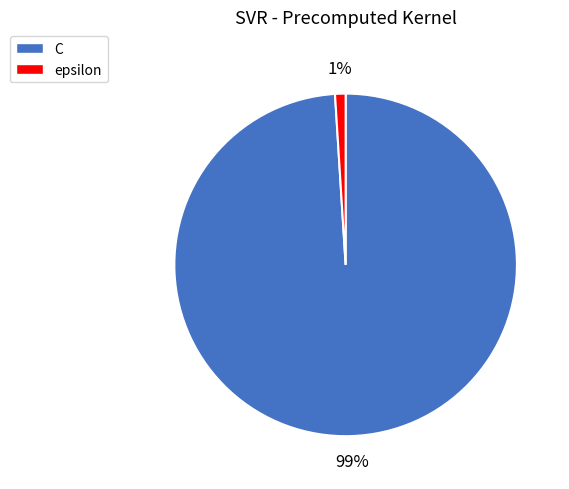

Is there any slice that represents more than half of the pie?

Yes